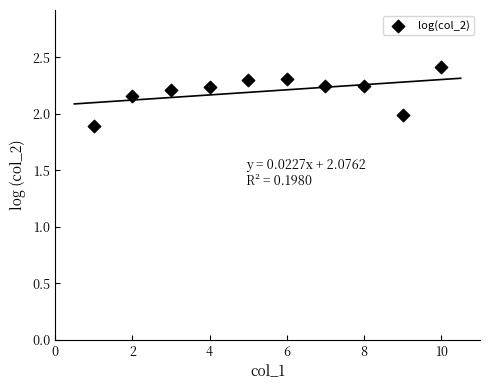

What is the average X value?

5.5